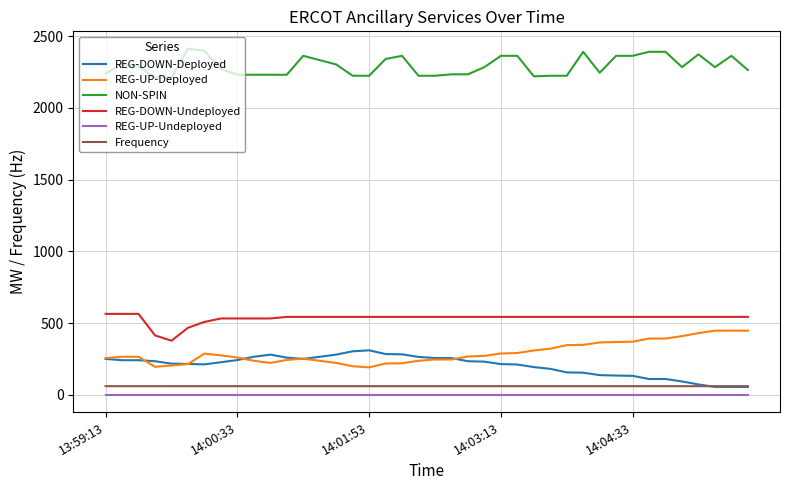

Which series has the largest total across all categories?

NON-SPIN